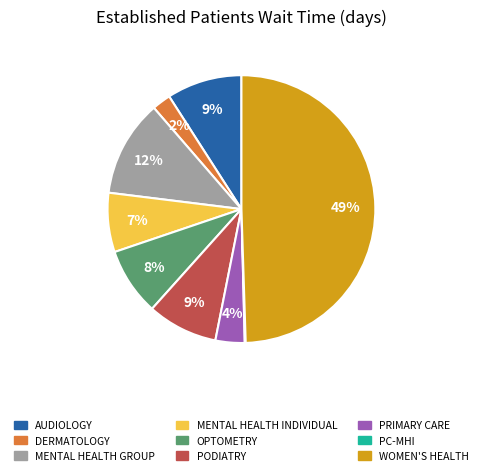

To the nearest percent, what is the difference between the largest and smallest slice percentages?

49%